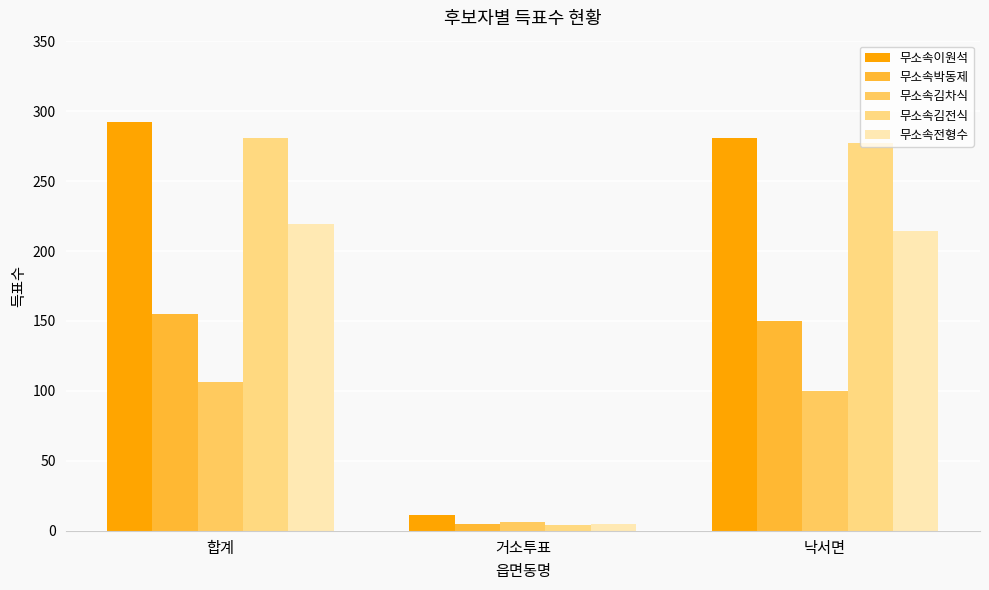

What value does the 무소속이원석 series have at 합계?

292